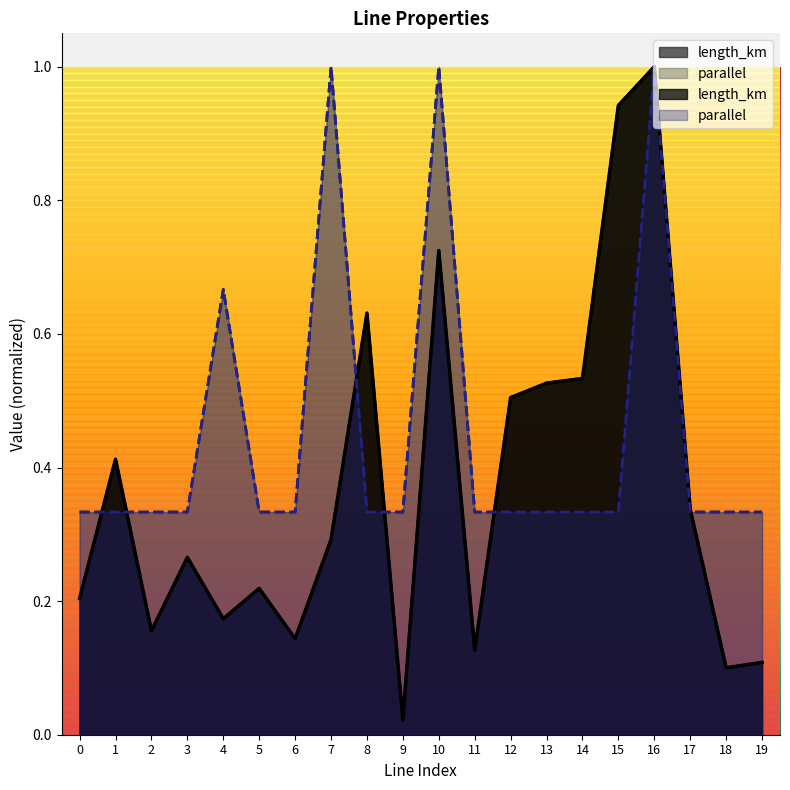

Between 10 and 14, which is larger?

10